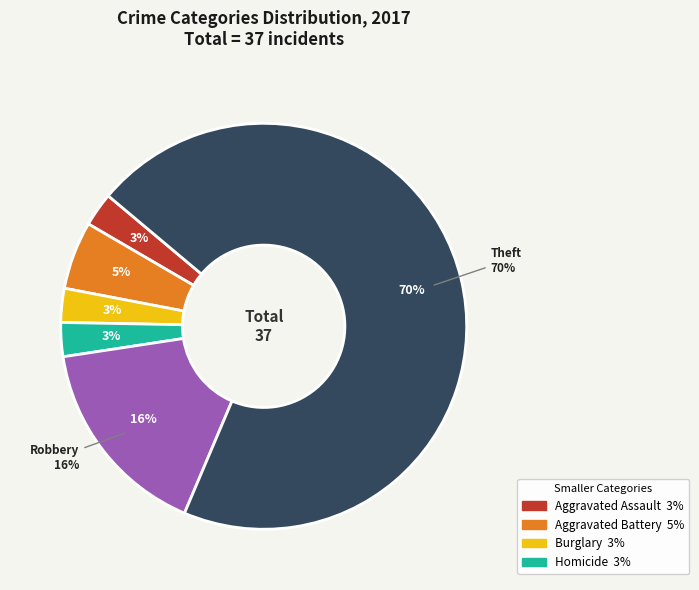

Is there any slice that represents more than half of the pie?

Yes